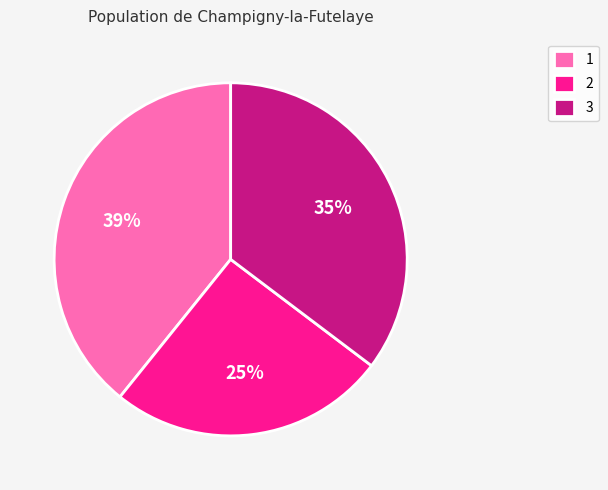

Count the number of slices in the pie.

3